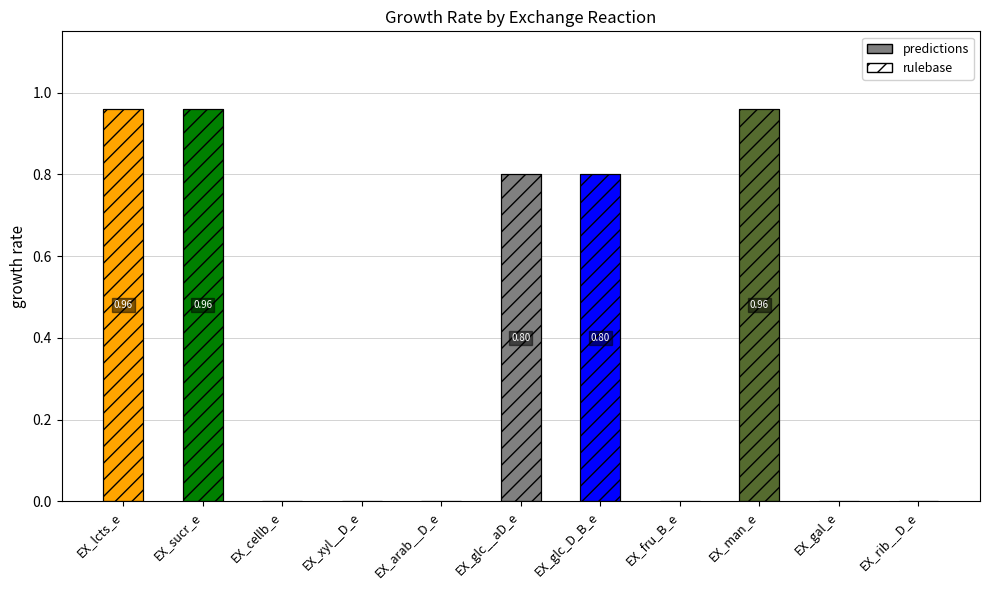

Which has a higher value, EX_gal_e or EX_cellb_e?

EX_gal_e